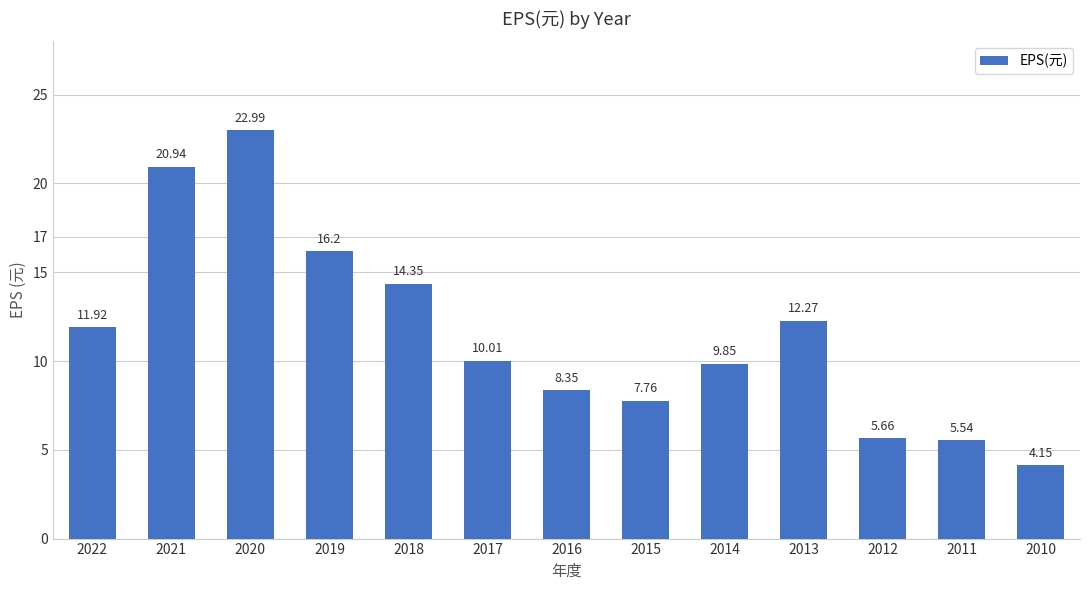

What is the ratio of the value at 2011 to the value at 2019?

0.3